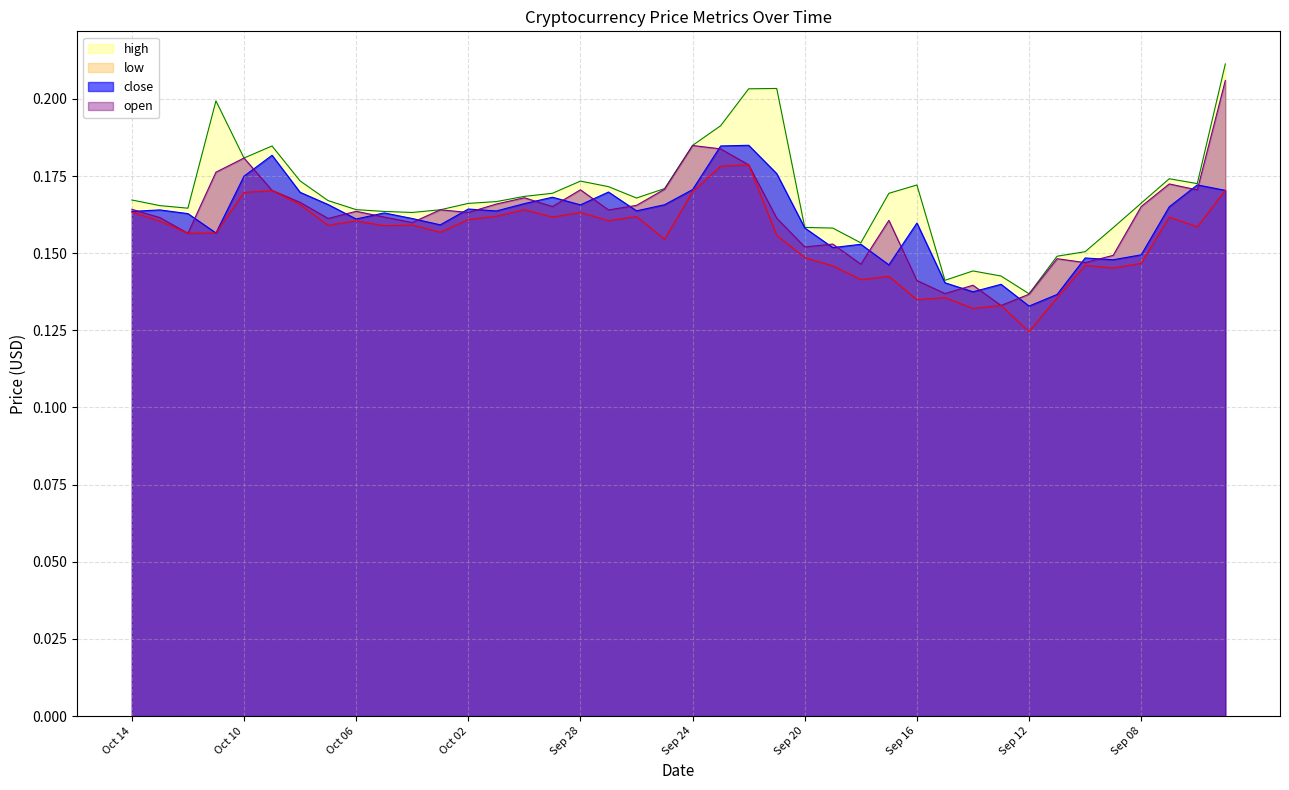

True or false: open has a value of 0.3 at Oct 10.

False